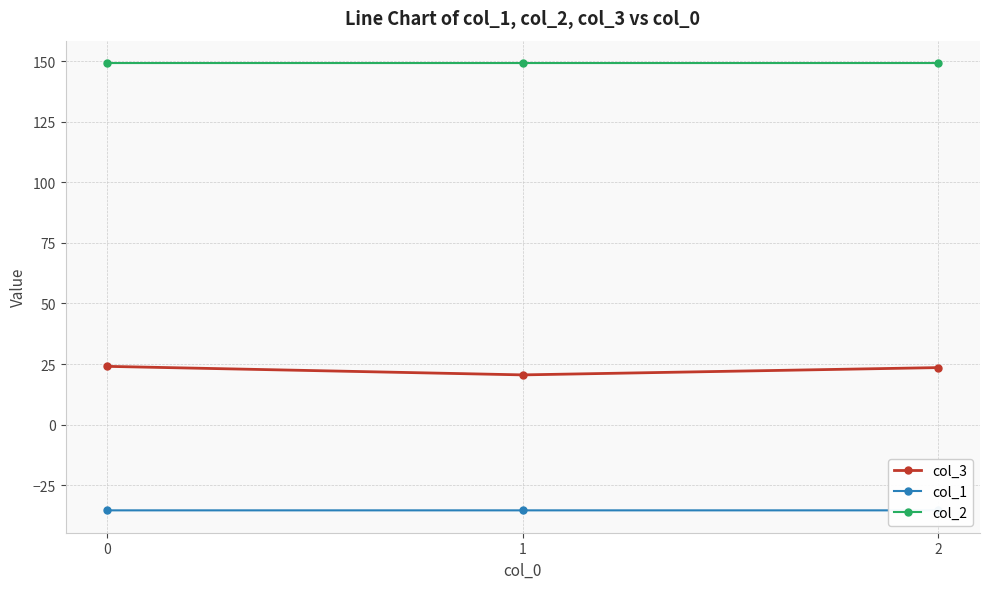

What is the greatest value displayed?

149.2